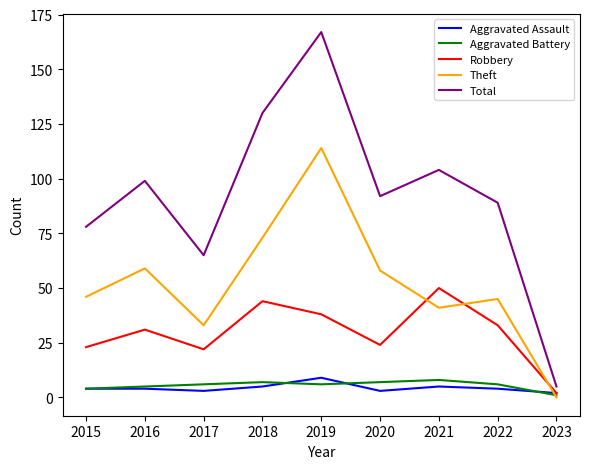

At which category is the sum across all series the highest?

2019